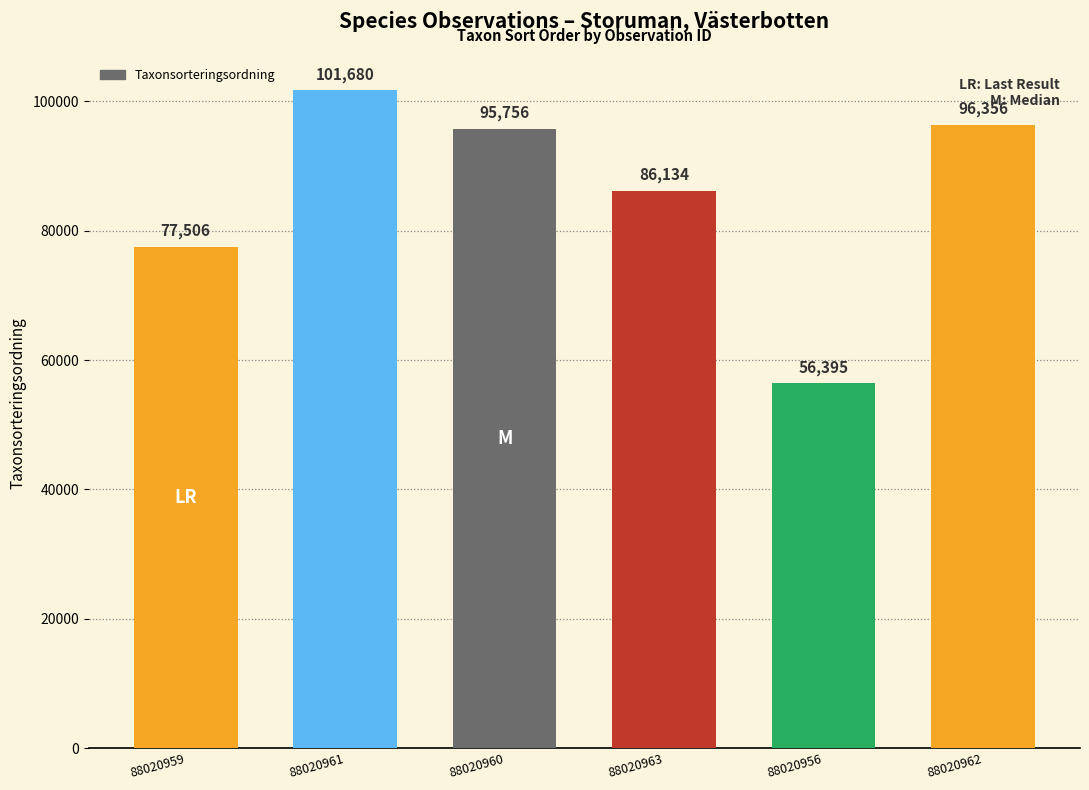

Rank the categories by value from highest to lowest.

88020961, 88020962, 88020960, 88020963, 88020959, 88020956